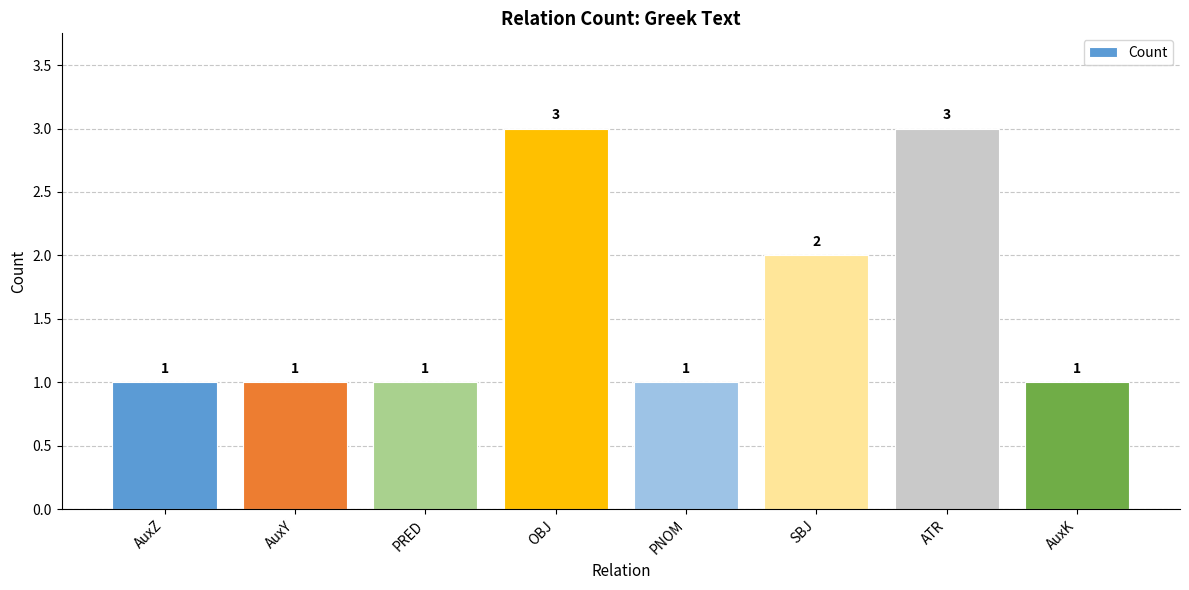

Reading right to left, transcribe all the data shown in this chart.

1	3	2	1	3	1	1	1